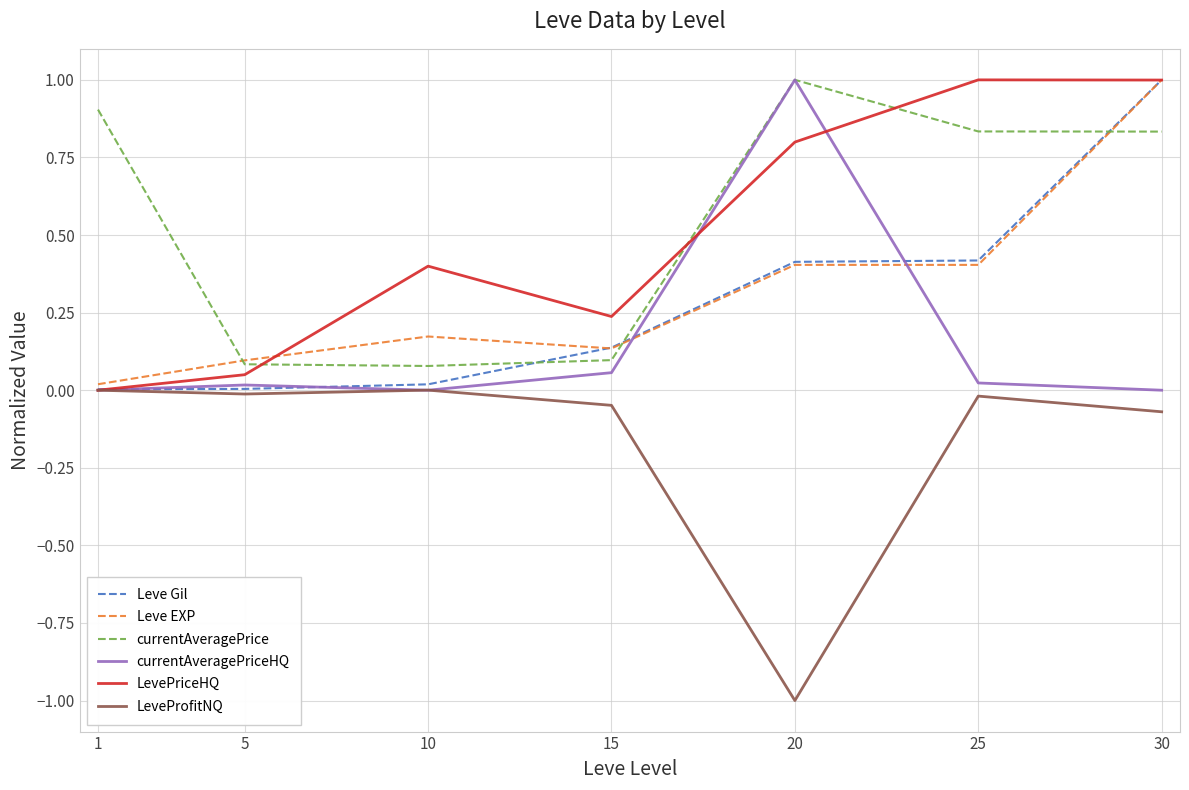

Where is LevePriceHQ nearest to the value 0?

1